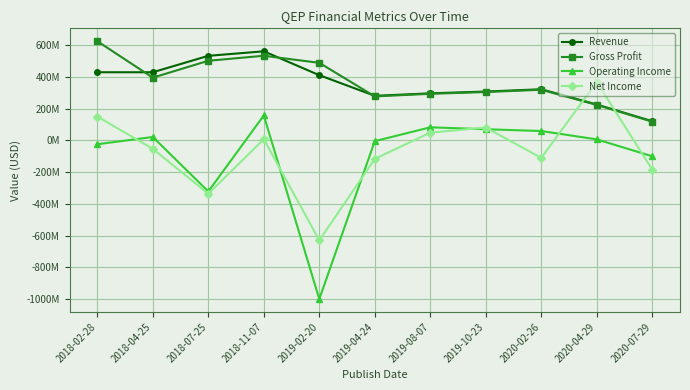

What are all the series names shown in the legend?

Revenue, Gross Profit, Operating Income, Net Income